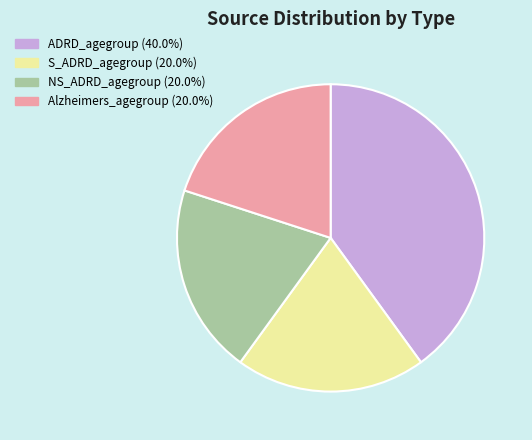

Approximately how many times larger is the value at Alzheimers_agegroup compared to ADRD_agegroup?

0.5